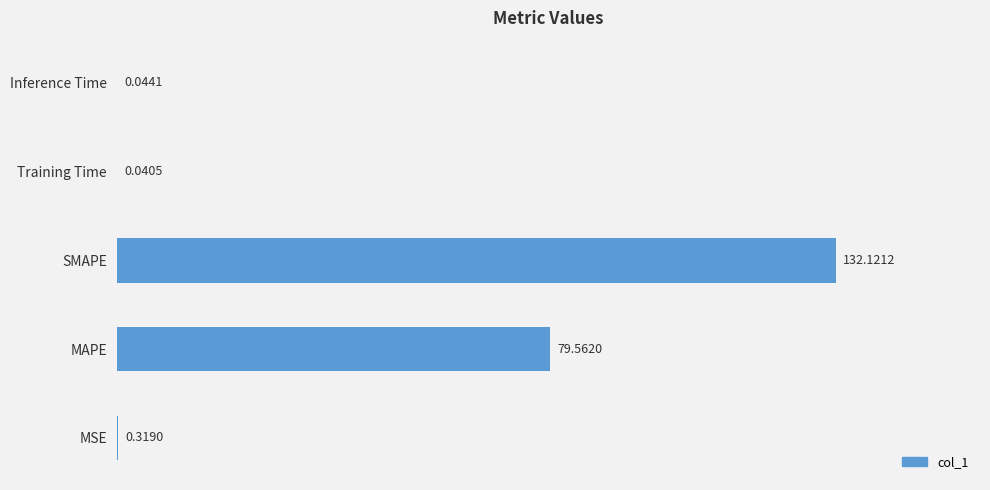

Which label corresponds to the largest value in the chart?

SMAPE